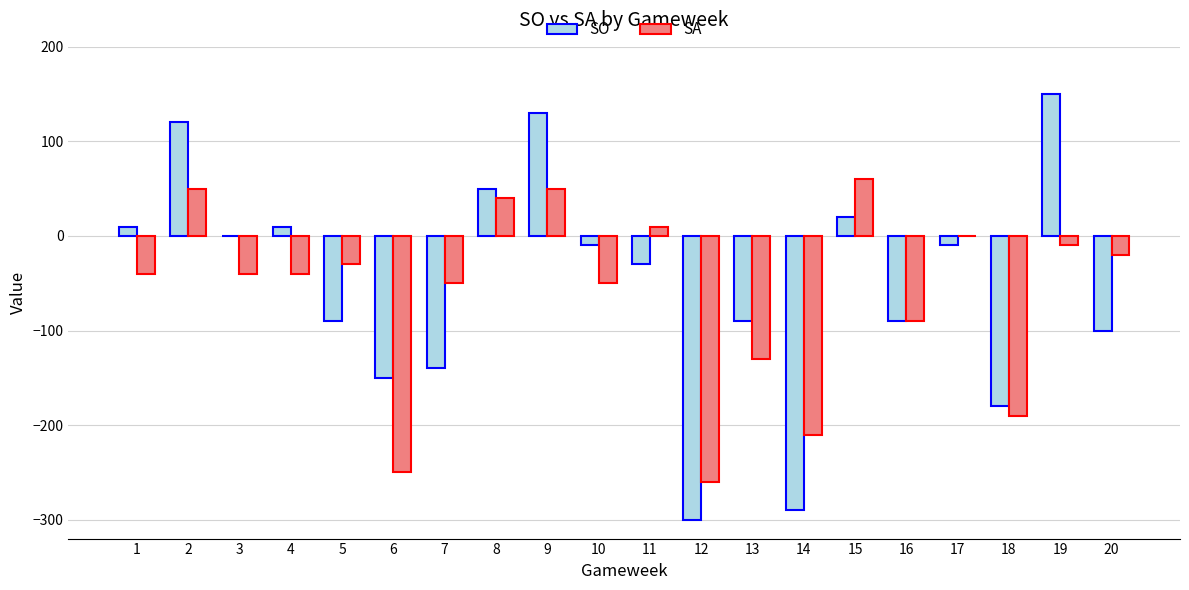

Reading left to right, extract all data points from this chart.

SO: 10	120	0	10	-90	-150	-140	50	130	-10	-30	-300	-90	-290	20	-90	-10	-180	150	-100
SA: -40	50	-40	-40	-30	-250	-50	40	50	-50	10	-260	-130	-210	60	-90	0	-190	-10	-20